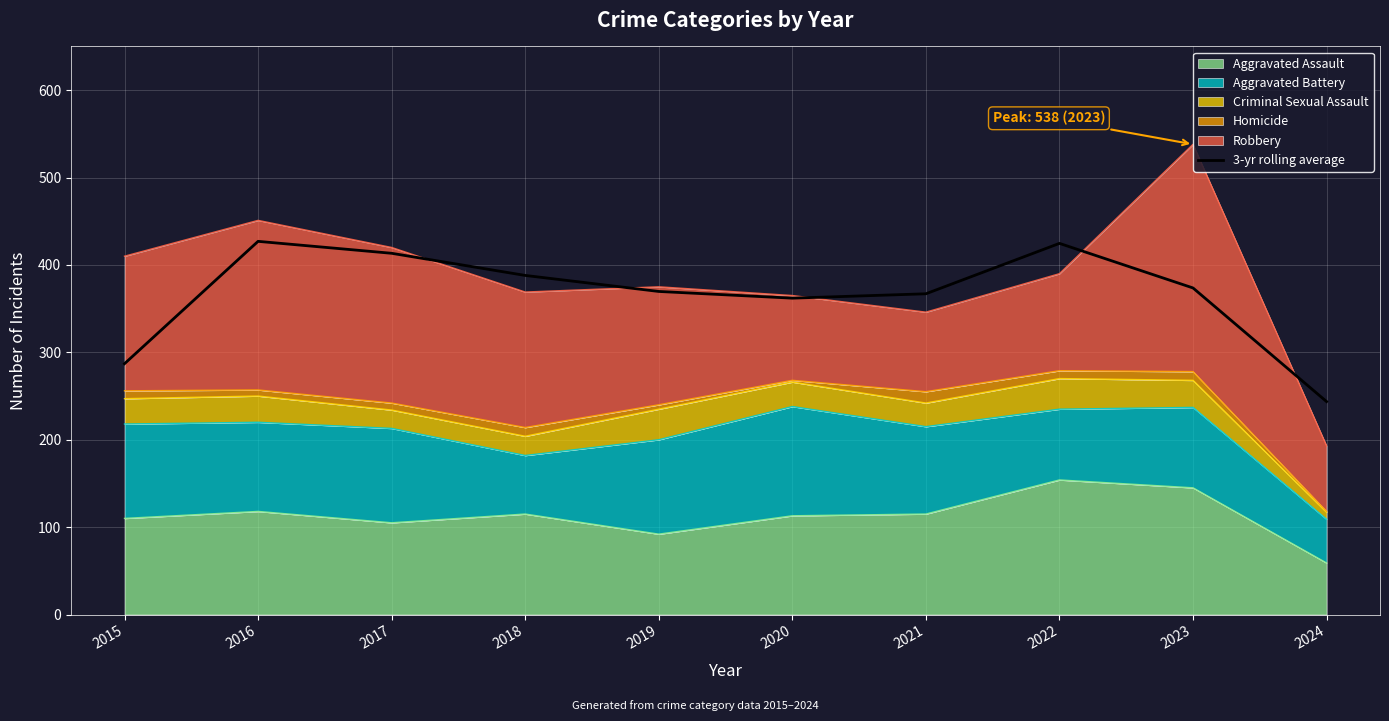

Reading left to right, what are all the values shown in this chart?

287.0	427.0	413.3	388.0	369.7	362.0	367.0	424.7	373.7	243.7